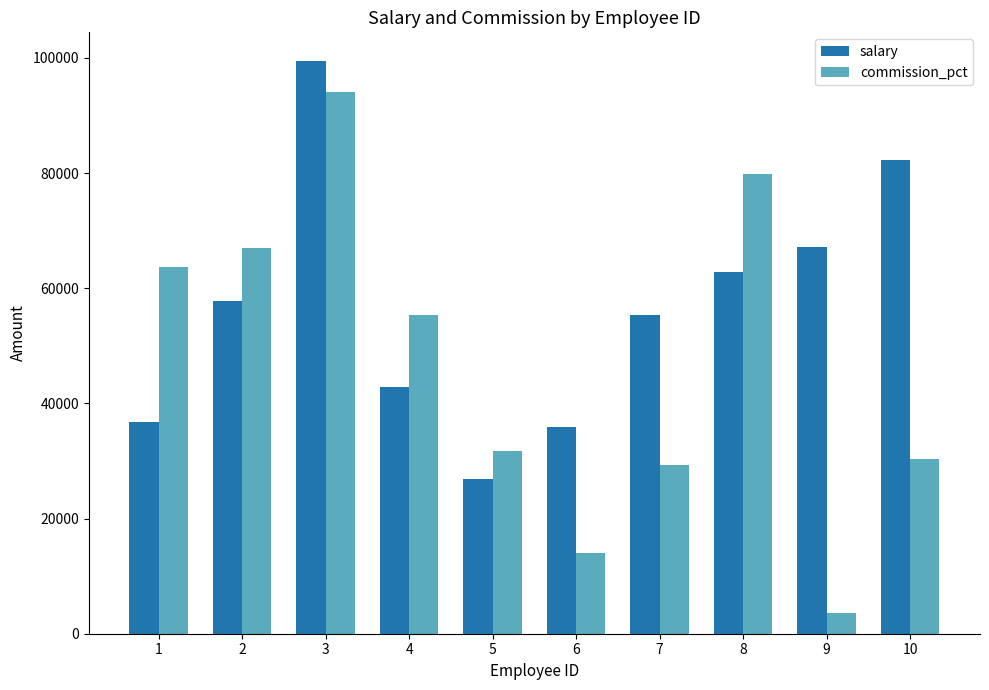

Which series has the largest range (max minus min)?

commission_pct